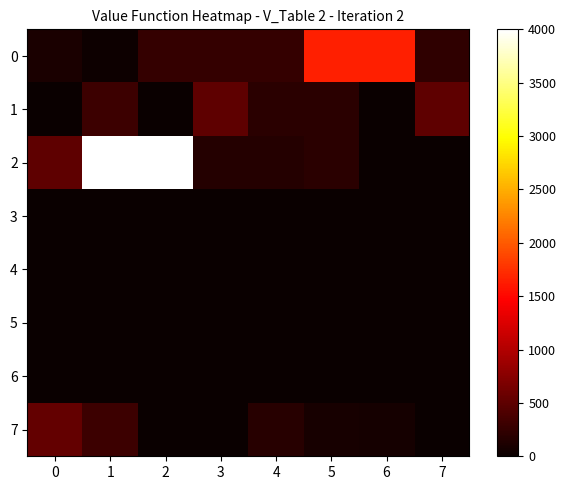

Reading right to left, transcribe all the data shown in this chart.

0: 7=234	6=1650	5=1650	4=250	3=250	2=250	1=22	0=100
1: 7=500	6=0	5=200	4=200	3=500	2=1	1=300	0=10
2: 7=0	6=0	5=200	4=170	3=160	2=4000	1=4000	0=500
3: 7=0	6=0	5=0	4=0	3=0	2=0	1=0	0=0
4: 7=0	6=0	5=0	4=0	3=0	2=0	1=0	0=0
5: 7=0	6=0	5=0	4=0	3=0	2=0	1=0	0=0
6: 7=0	6=0	5=0	4=0	3=0	2=0	1=0	0=0
7: 7=0	6=70	5=80	4=180	3=0	2=0	1=302	0=533